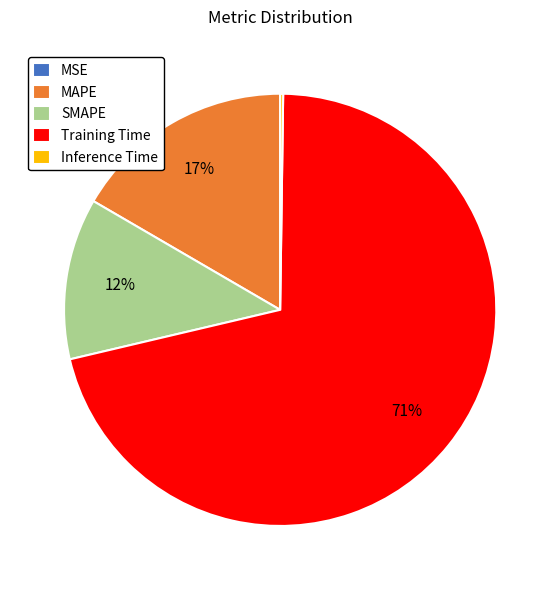

Is it true that Training Time is 82% of the pie?

False